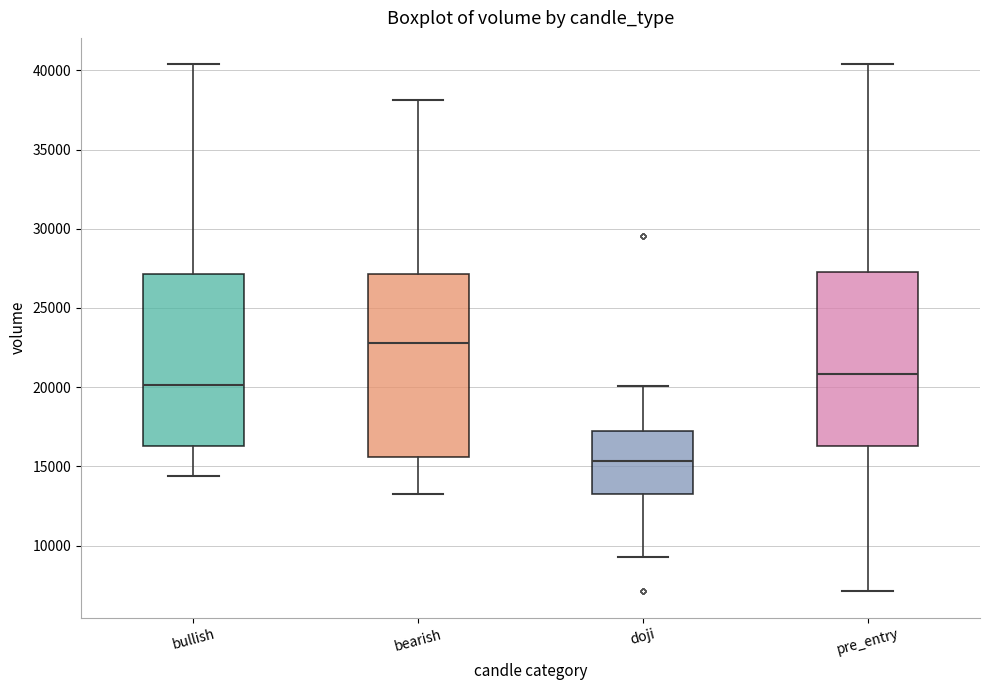

Comparing the boxes themselves (not the whiskers), which one is the tallest?

bearish